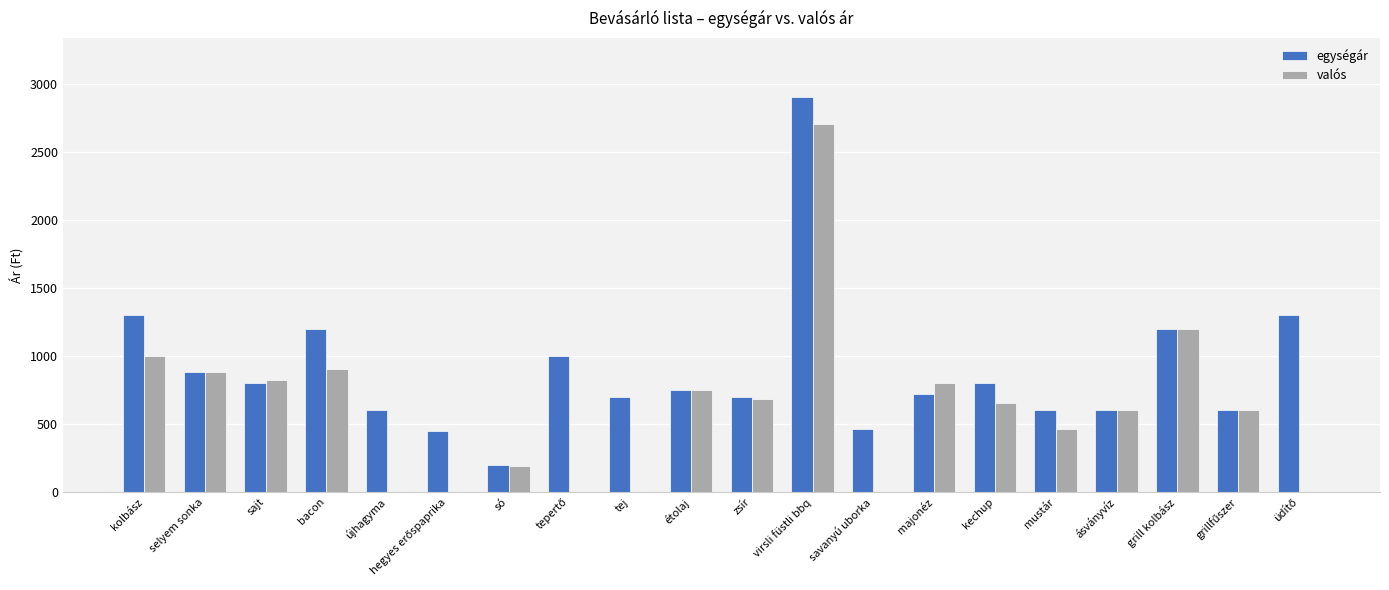

How many series are shown in this chart?

2